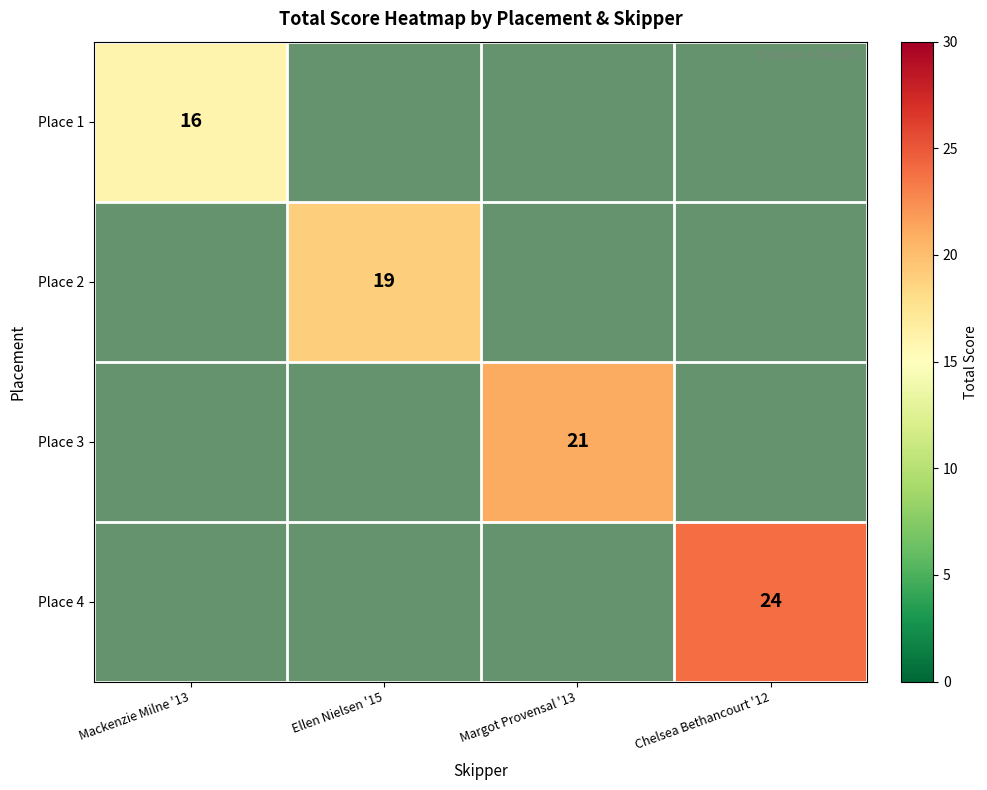

At which label is Place 2 closest to 5?

Mackenzie Milne '13